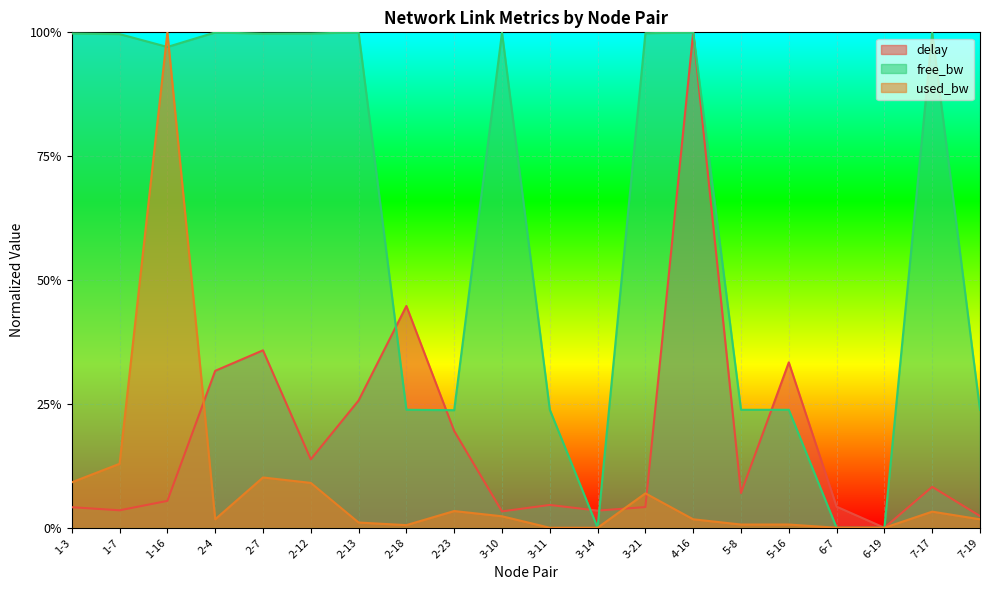

Reading right to left, transcribe all the data shown in this chart.

delay: 7-19=0.0	7-17=0.1	6-19=0.0	6-7=0.0	5-16=0.3	5-8=0.1	4-16=1.0	3-21=0.0	3-14=0.0	3-11=0.0	3-10=0.0	2-23=0.2	2-18=0.4	2-13=0.3	2-12=0.1	2-7=0.4	2-4=0.3	1-16=0.1	1-7=0.0	1-3=0.0
free_bw_100k: 7-19=0.2	7-17=1.0	6-19=0.0	6-7=0.0	5-16=0.2	5-8=0.2	4-16=1.0	3-21=1.0	3-14=0.0	3-11=0.2	3-10=1.0	2-23=0.2	2-18=0.2	2-13=1.0	2-12=1.0	2-7=1.0	2-4=1.0	1-16=1.0	1-7=1.0	1-3=1.0
used_bw_100k: 7-19=0.0	7-17=0.0	6-19=0.0	6-7=0.0	5-16=0.0	5-8=0.0	4-16=0.0	3-21=0.1	3-14=0.0	3-11=0.0	3-10=0.0	2-23=0.0	2-18=0.0	2-13=0.0	2-12=0.1	2-7=0.1	2-4=0.0	1-16=1.0	1-7=0.1	1-3=0.1